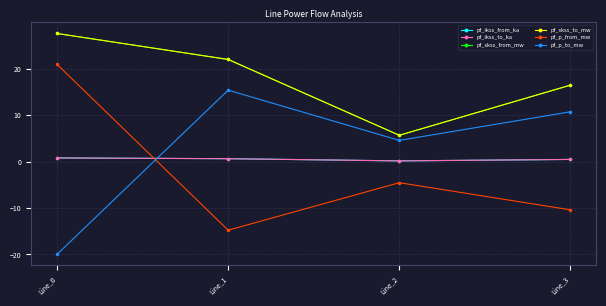

What is the average value of the pf_ikss_to_ka series?

0.5